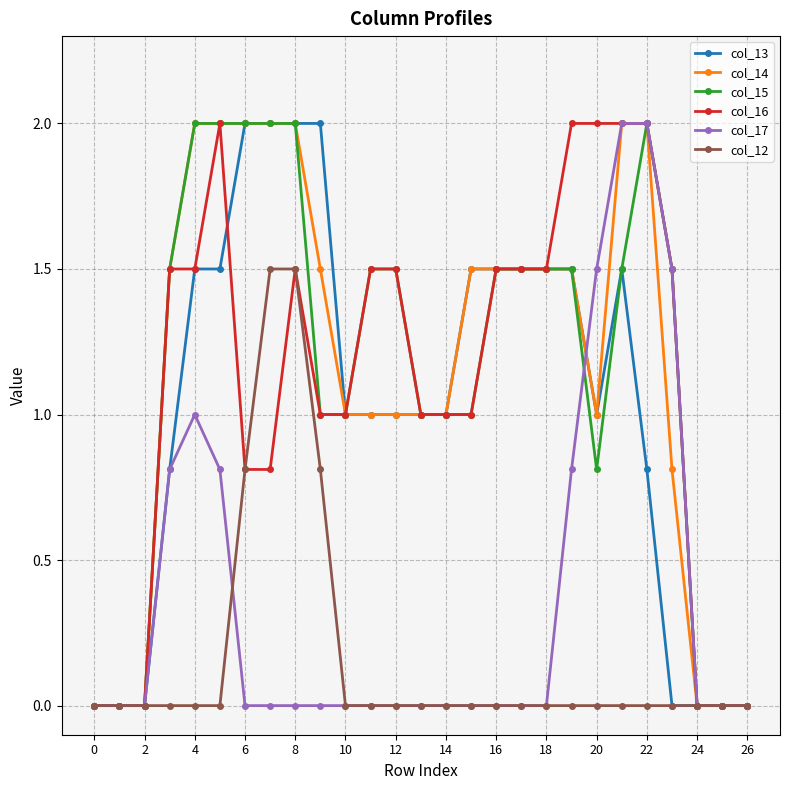

What is the maximum value for col_14?

2.0